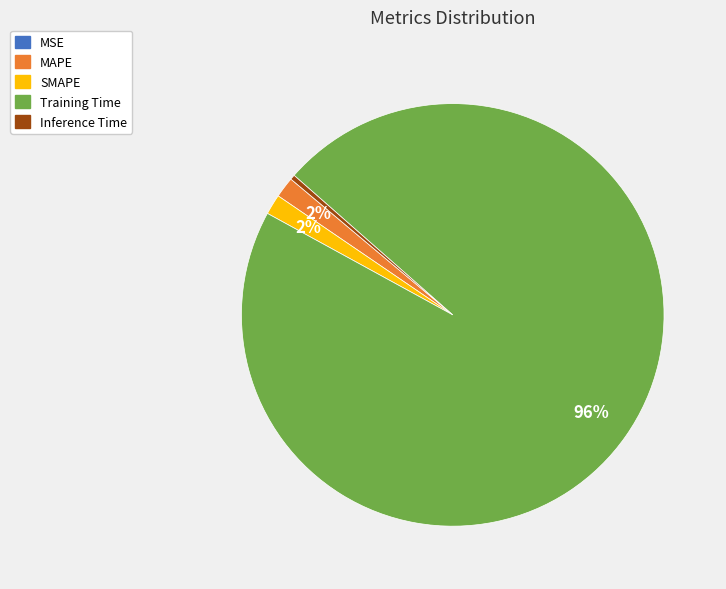

Does SMAPE account for over 50% of the chart?

No